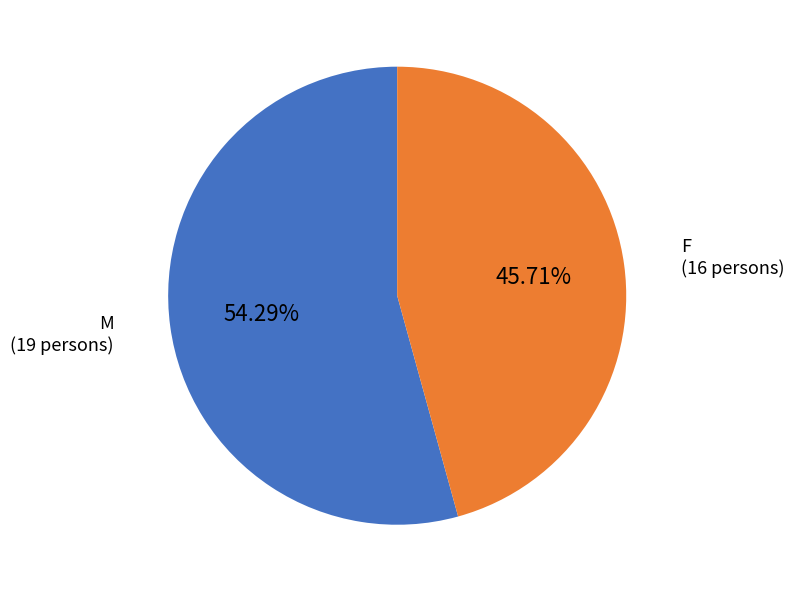

What is the smallest slice in the pie chart?

F